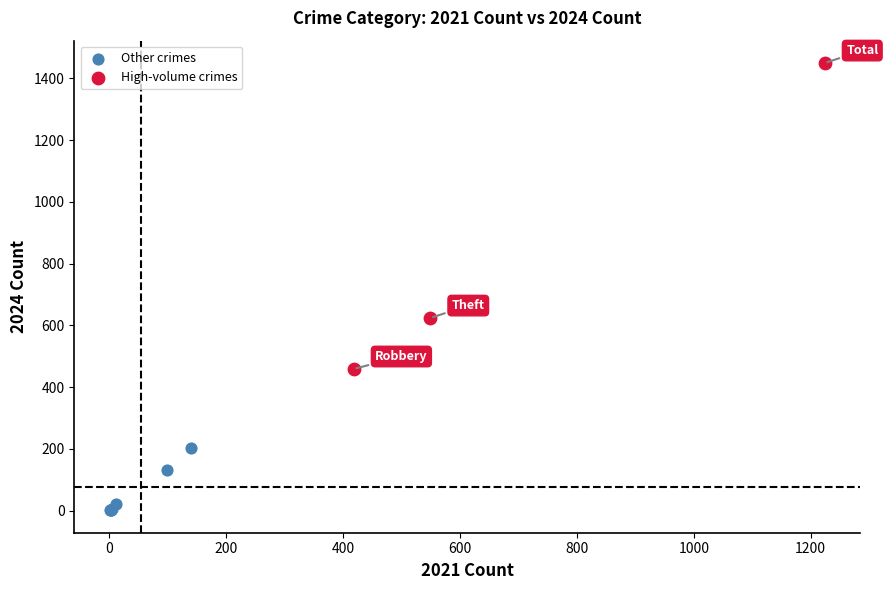

Which series has the largest Y range (max minus min)?

High-volume crimes